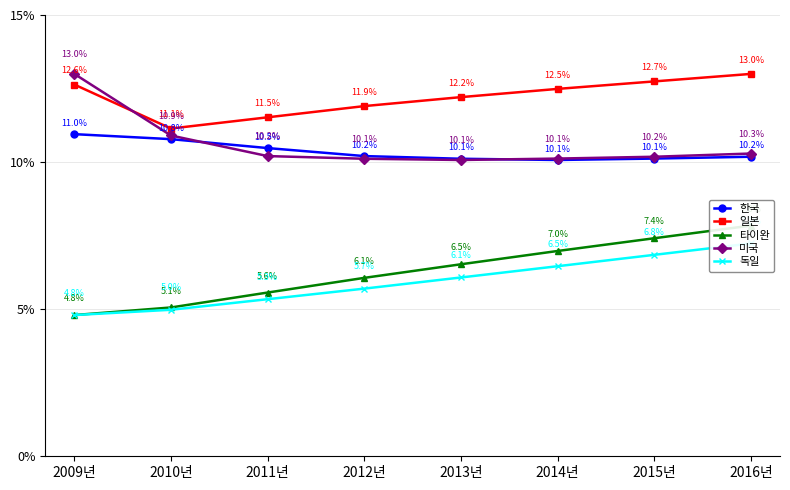

What is the minimum value for 한국?

10.1